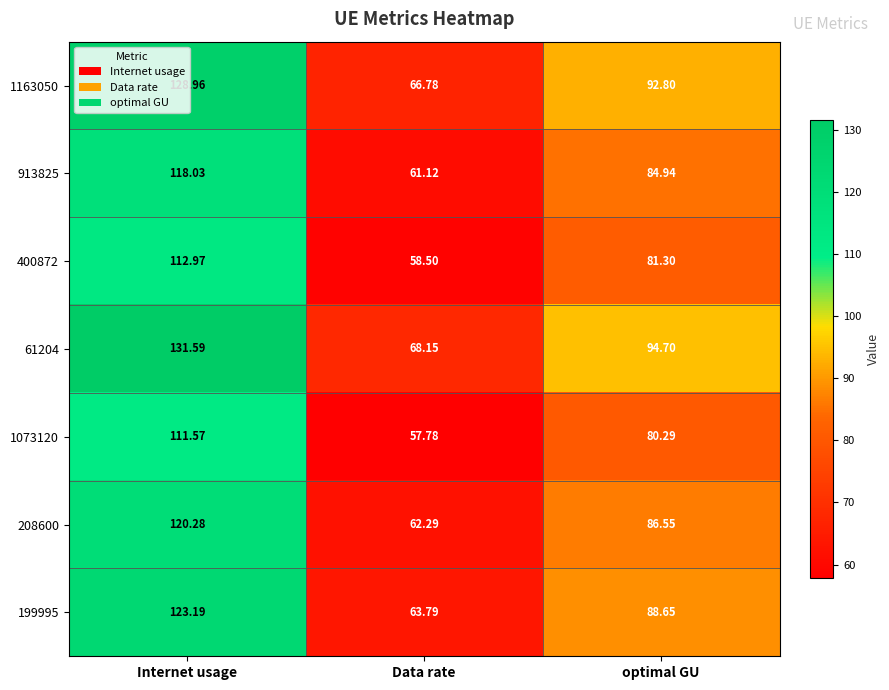

At which label does 1163050 reach its peak?

Internet usage